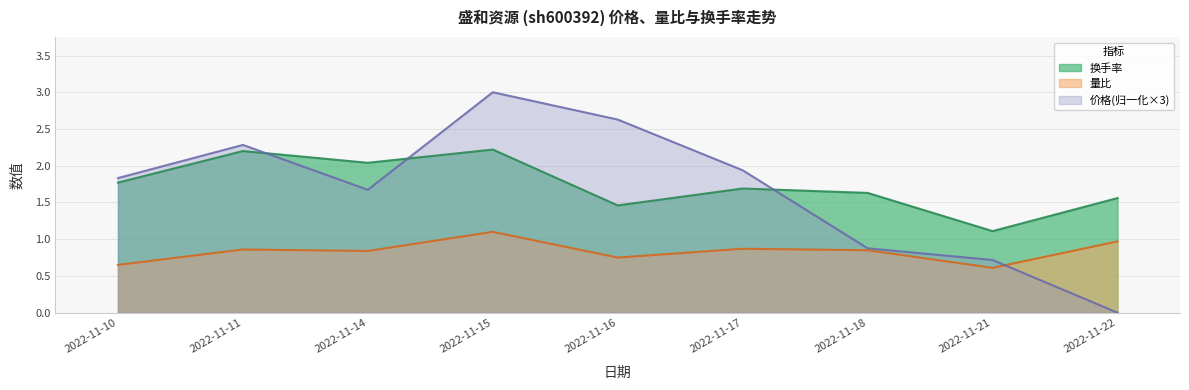

What value does the 价格 series have at 2022-11-17?

1.9